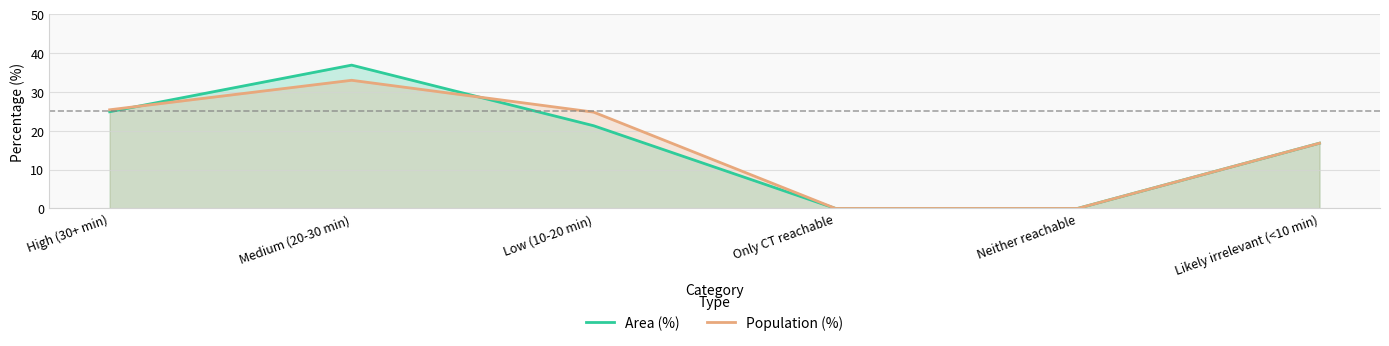

List the labels in order of Population (%) value, largest first.

Medium (20-30 min), High (30+ min), Low (10-20 min), Likely irrelevant (<10 min), Only CT reachable, Neither reachable